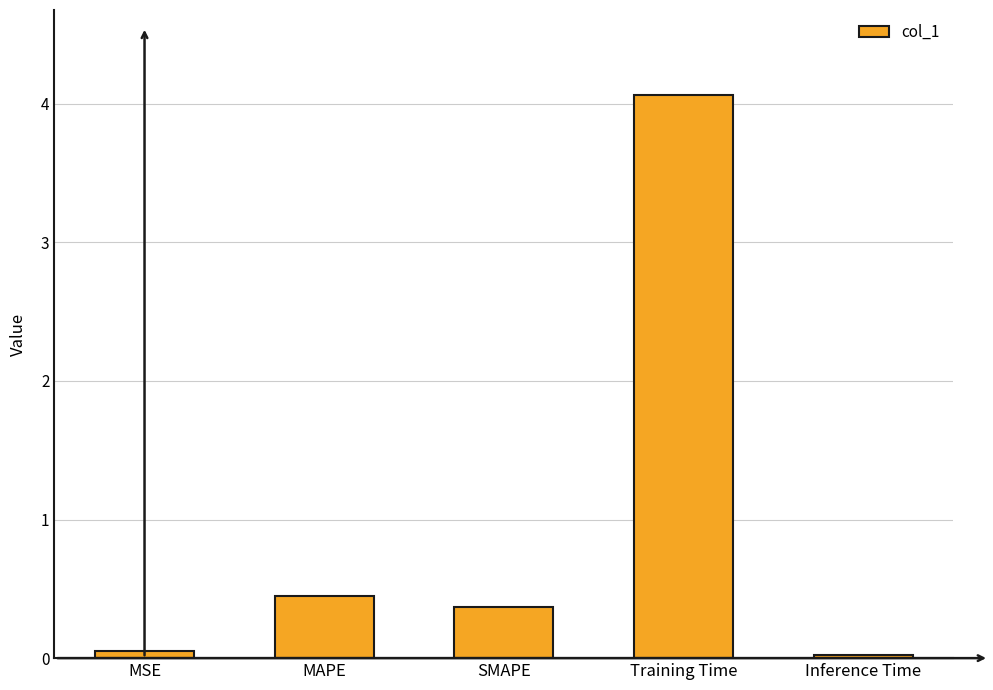

At which category does the chart reach its peak across all series?

Training Time